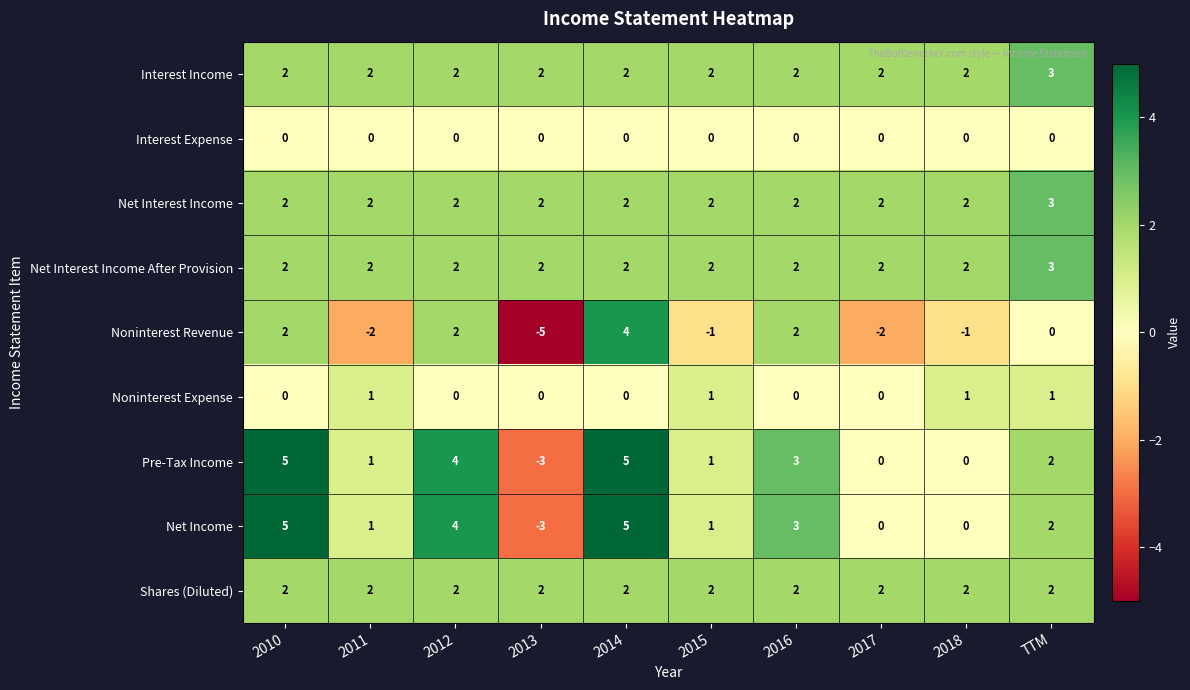

Which label corresponds to the smallest value in the chart?

2013